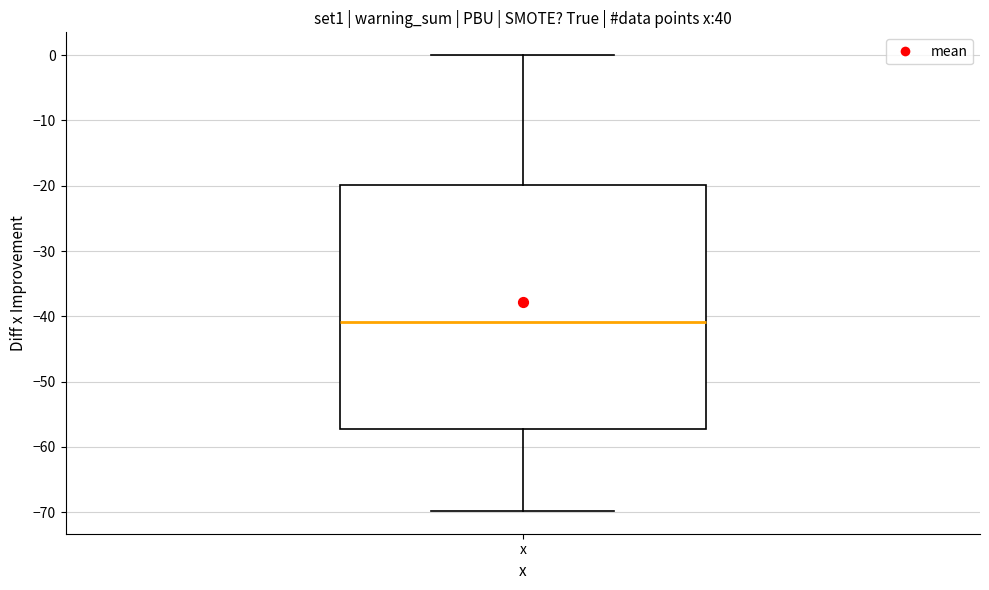

Where is the lower edge of the box for x on the y-axis? The values are not printed on the chart, so give them approximately, as read against the axis.

-57